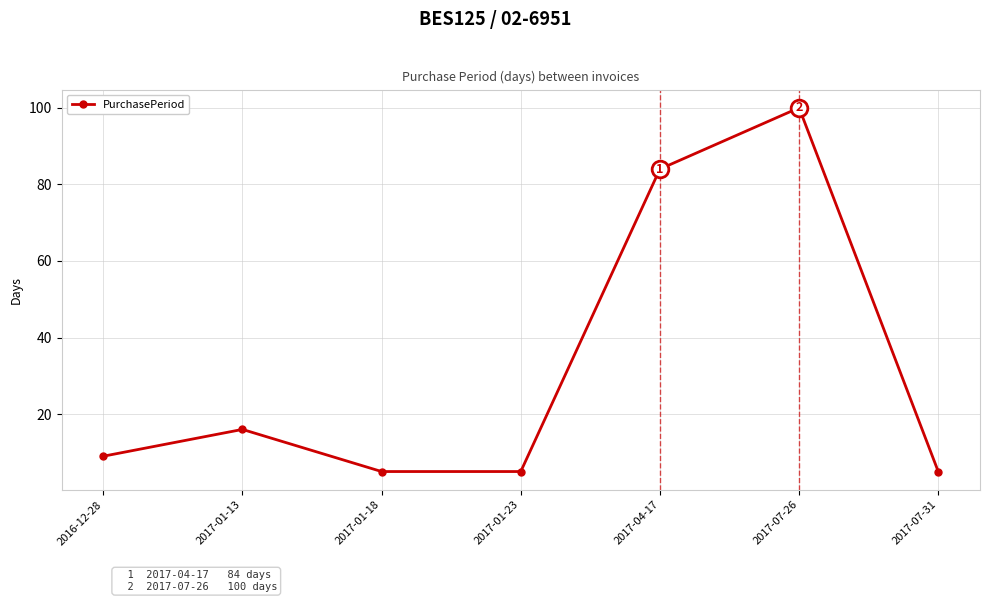

The value at 2016-12-28 is 16. True or false?

False